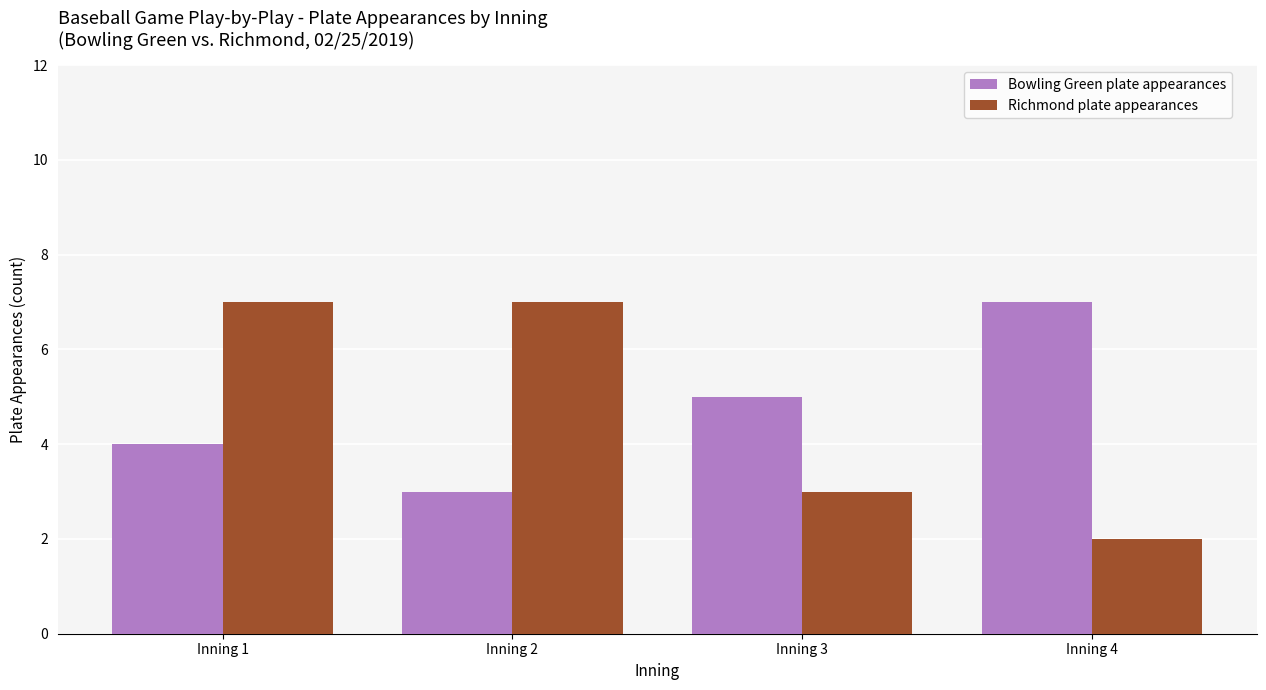

How many categories are shown in the chart?

4